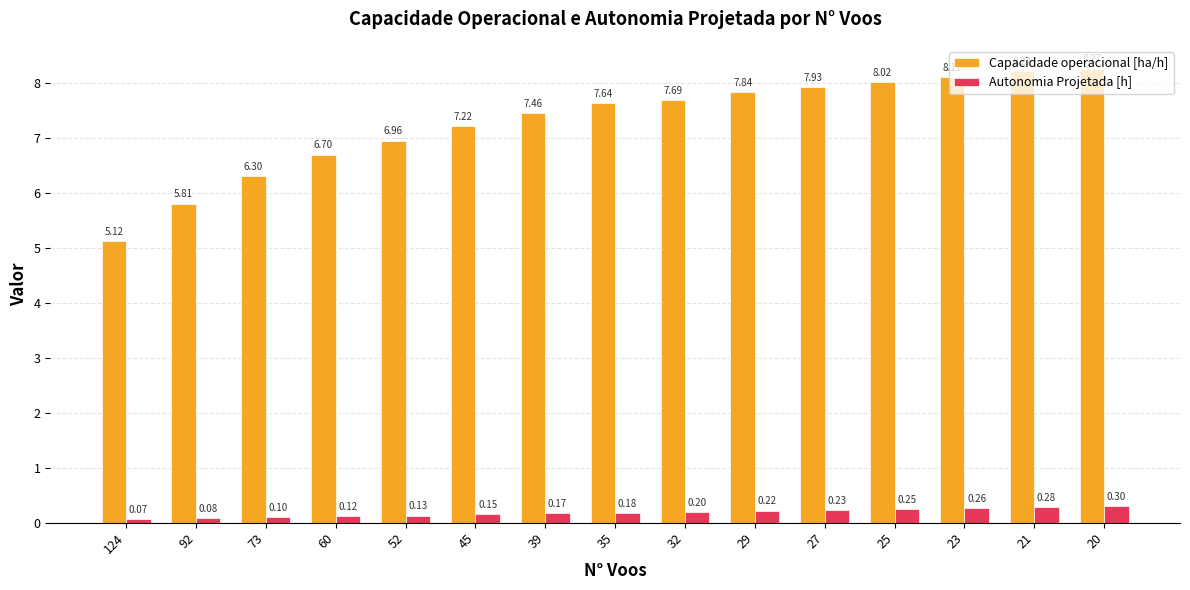

What is the highest value of the Autonomia Projetada [h] series?

0.3